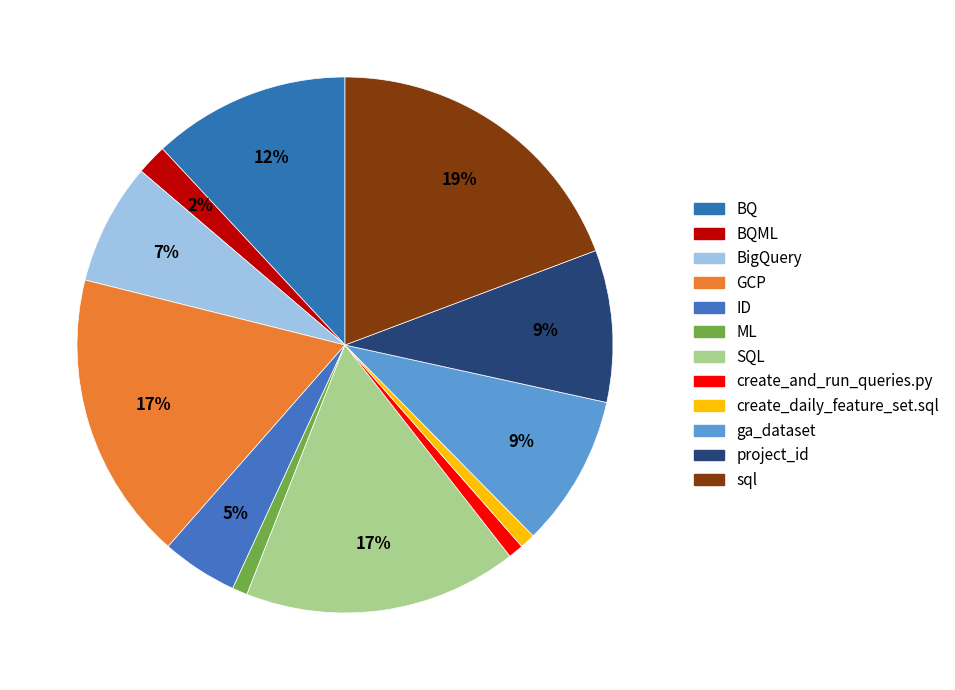

Is there a majority slice in this chart?

No